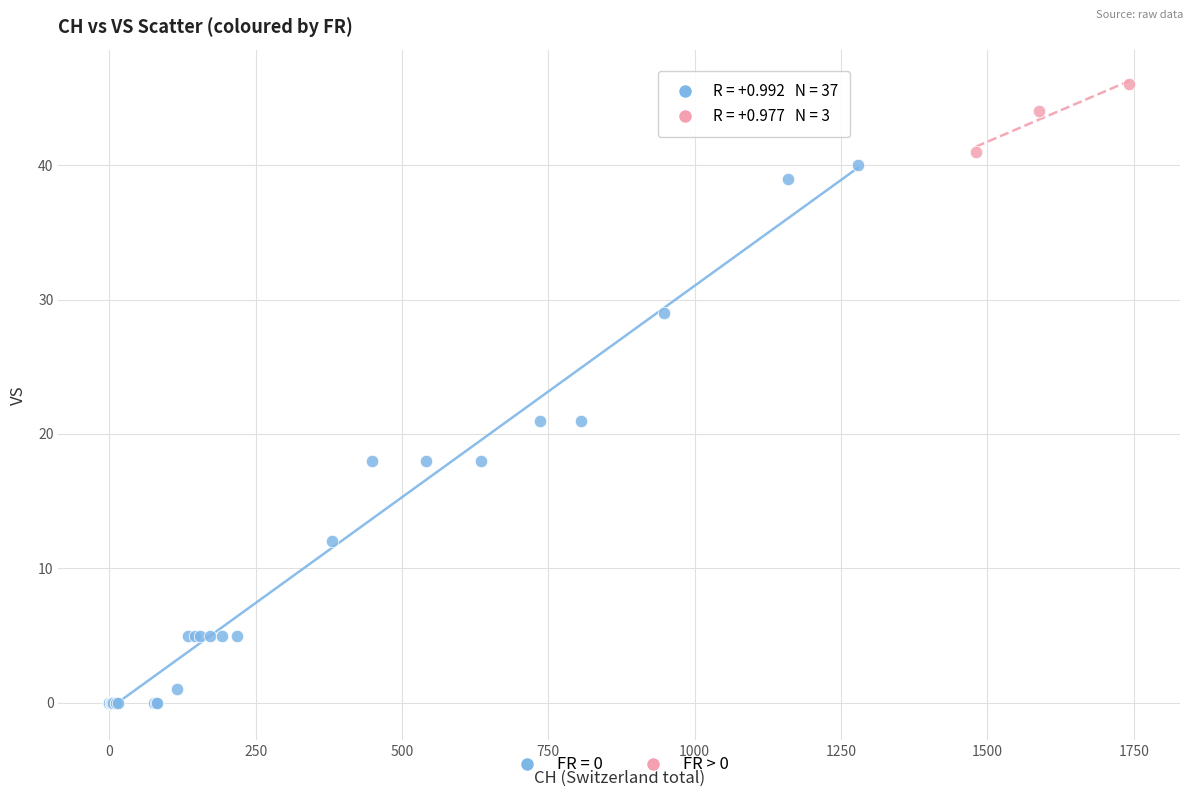

Which series reaches the maximum Y coordinate?

FR > 0